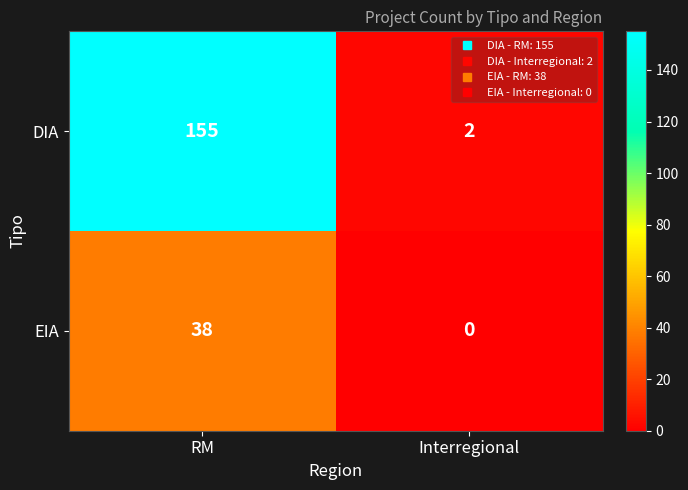

Reading left to right, transcribe all the data shown in this chart.

DIA: RM=155	Interregional=2
EIA: RM=38	Interregional=0